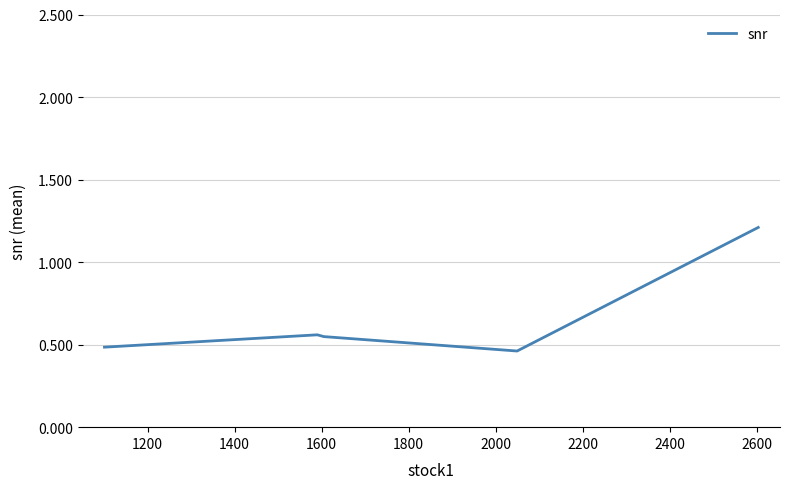

True or false: there are more than 2 points higher than both neighbors.

False